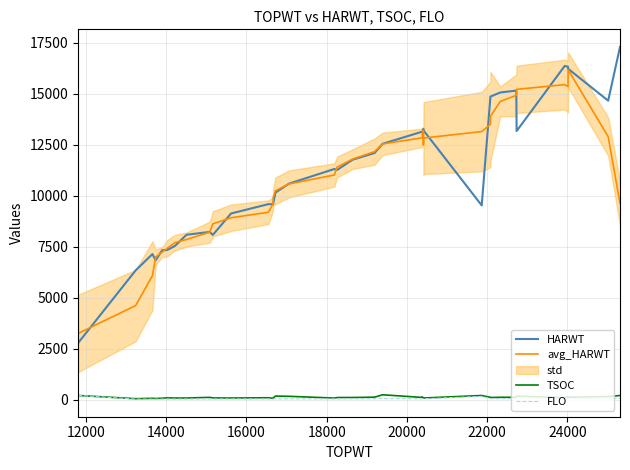

What is the value of the TSOC point at the 7th from the left?

91.0